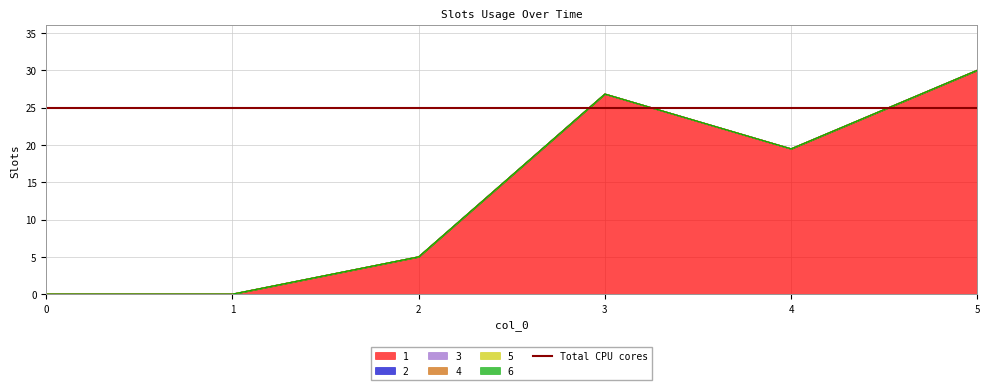

Reading left to right, what are all the values shown in this chart?

1: 0=0.0	1=0.0	2=5.0	3=26.8	4=19.5	5=30.0
2: 0=0.0	1=0.0	2=0.0	3=0.0	4=0.0	5=0.0
3: 0=0.0	1=0.0	2=0.0	3=0.0	4=0.0	5=0.0
4: 0=0.0	1=0.0	2=0.0	3=0.0	4=0.0	5=0.0
5: 0=0.0	1=0.0	2=0.0	3=0.0	4=0.0	5=0.0
6: 0=0.0	1=0.0	2=0.0	3=0.0	4=0.0	5=0.0